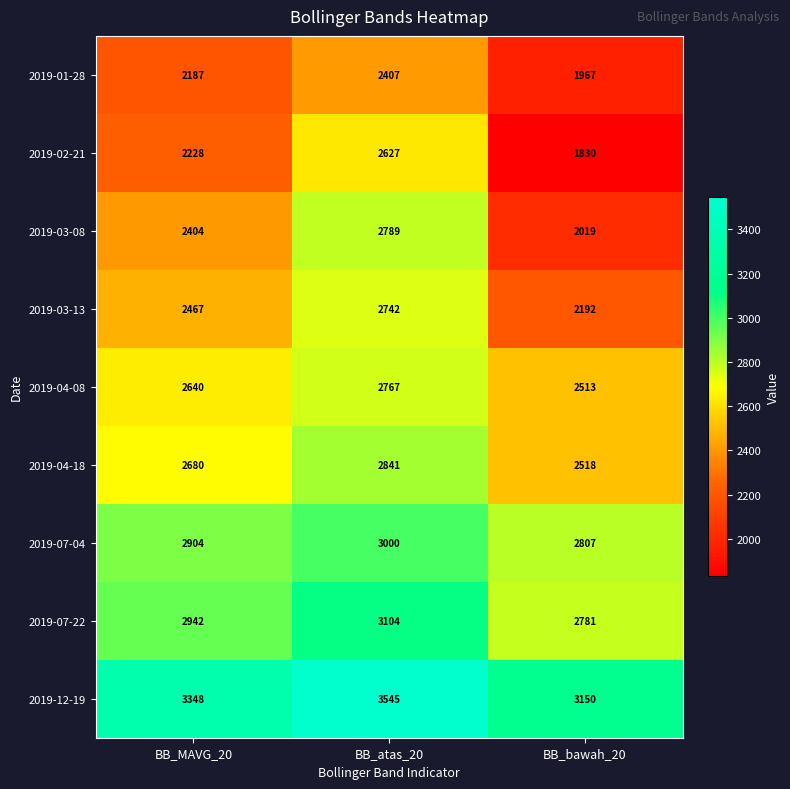

The value of 2019-04-08 at BB_MAVG_20 is 2640. True or false?

True